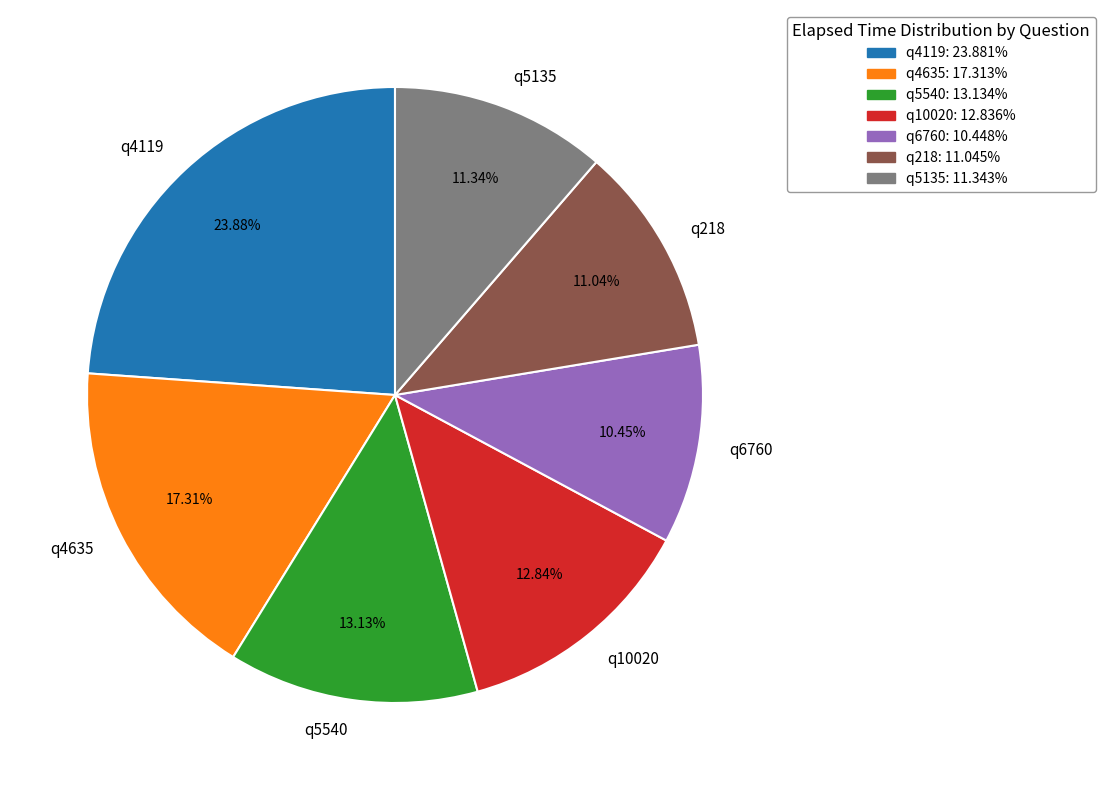

Which slice is the largest?

q4119